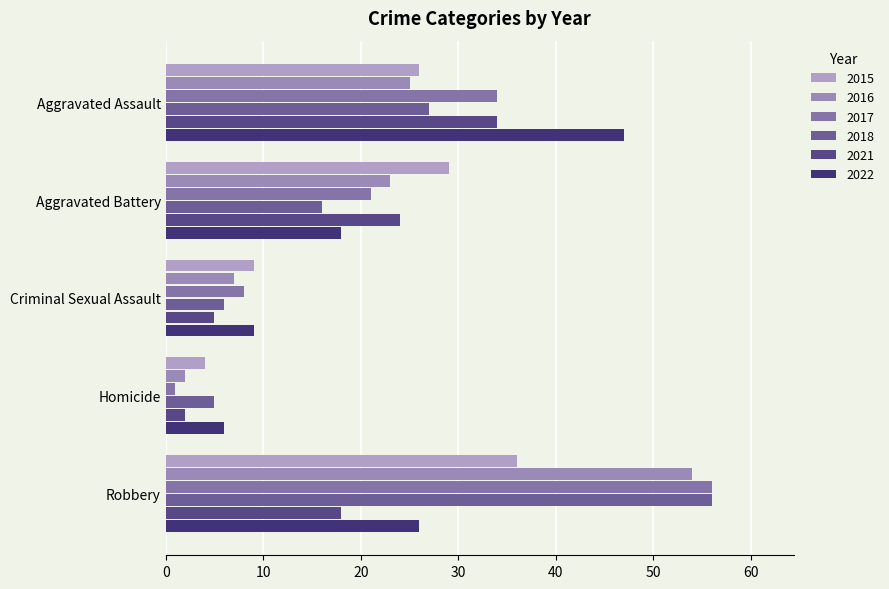

List the labels in order of 2022 value, smallest first.

Homicide, Criminal Sexual Assault, Aggravated Battery, Robbery, Aggravated Assault